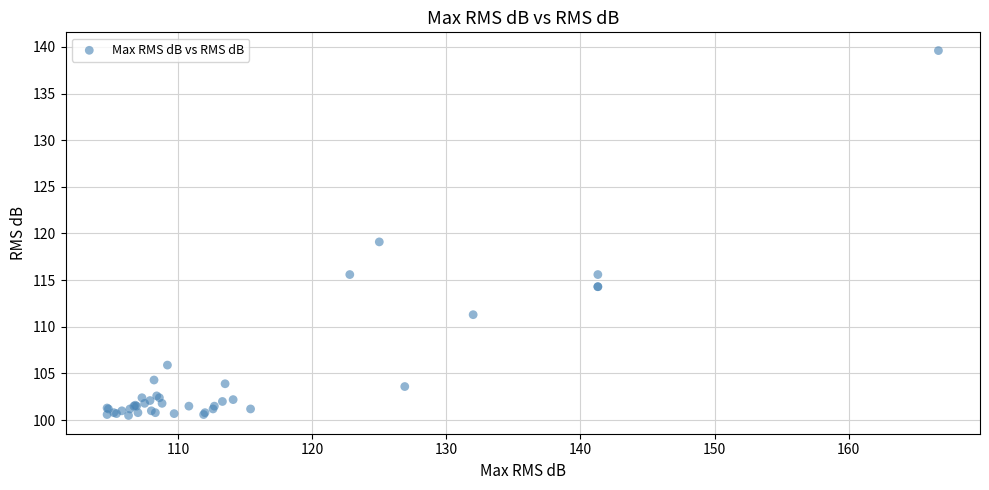

What Y value in the scatter plot is closest to 120?

119.1